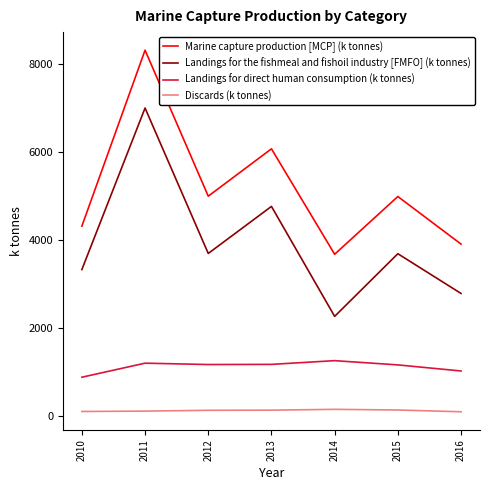

True or false: Landings for direct human consumption (k tonnes) has a value of 608.9 at 2011.

False